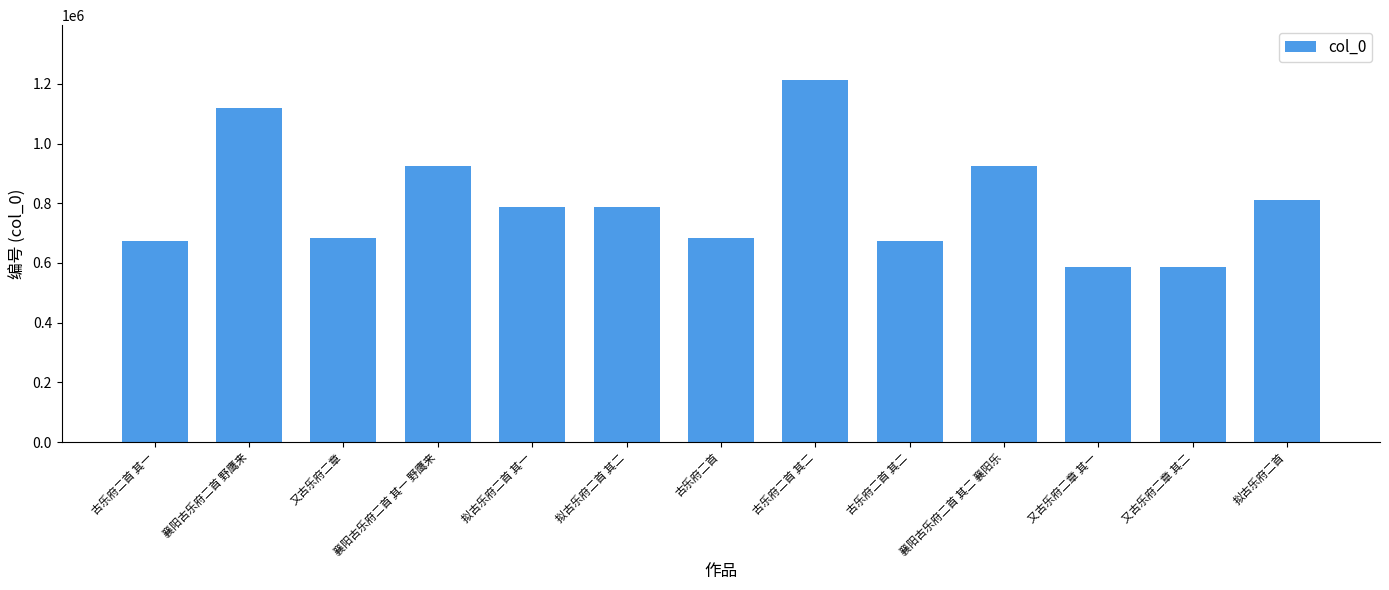

Reading left to right, list all the values displayed in this chart.

古乐府二首 其一=672419	襄阳古乐府二首 野鹰来=1117244	又古乐府二章=683169	襄阳古乐府二首 其一 野鹰来=925094	拟古乐府二首 其一=786936	拟古乐府二首 其二=786937	古乐府二首=685151	古乐府二首 其二=1214119	古乐府二首 其二=672420	襄阳古乐府二首 其二 襄阳乐=925095	又古乐府二章 其一=585262	又古乐府二章 其二=585263	拟古乐府二首=810770